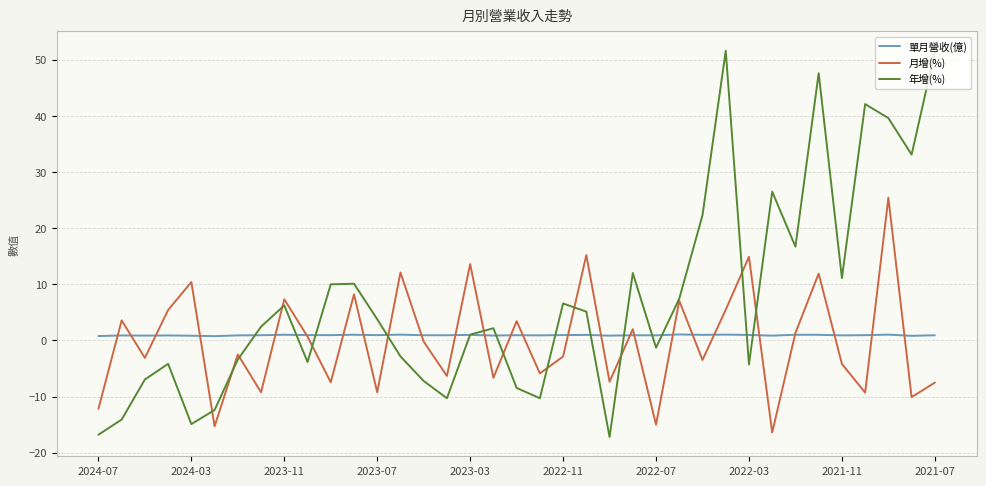

Count the number of data series in this chart.

3